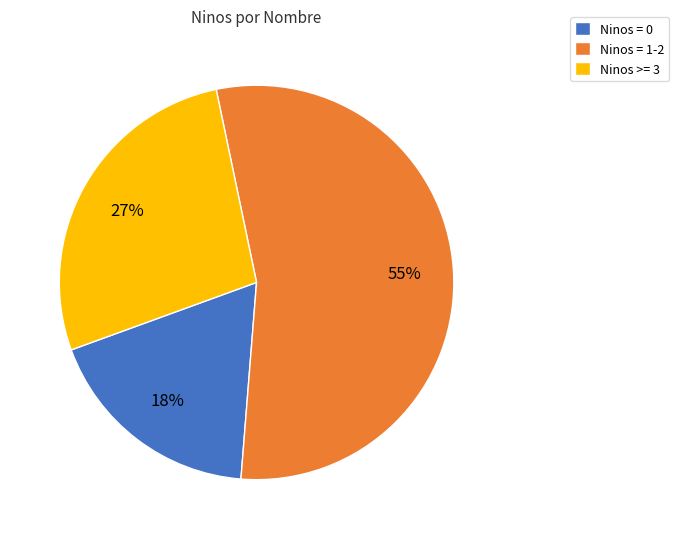

What is the largest slice in the pie chart?

Ninos = 1-2